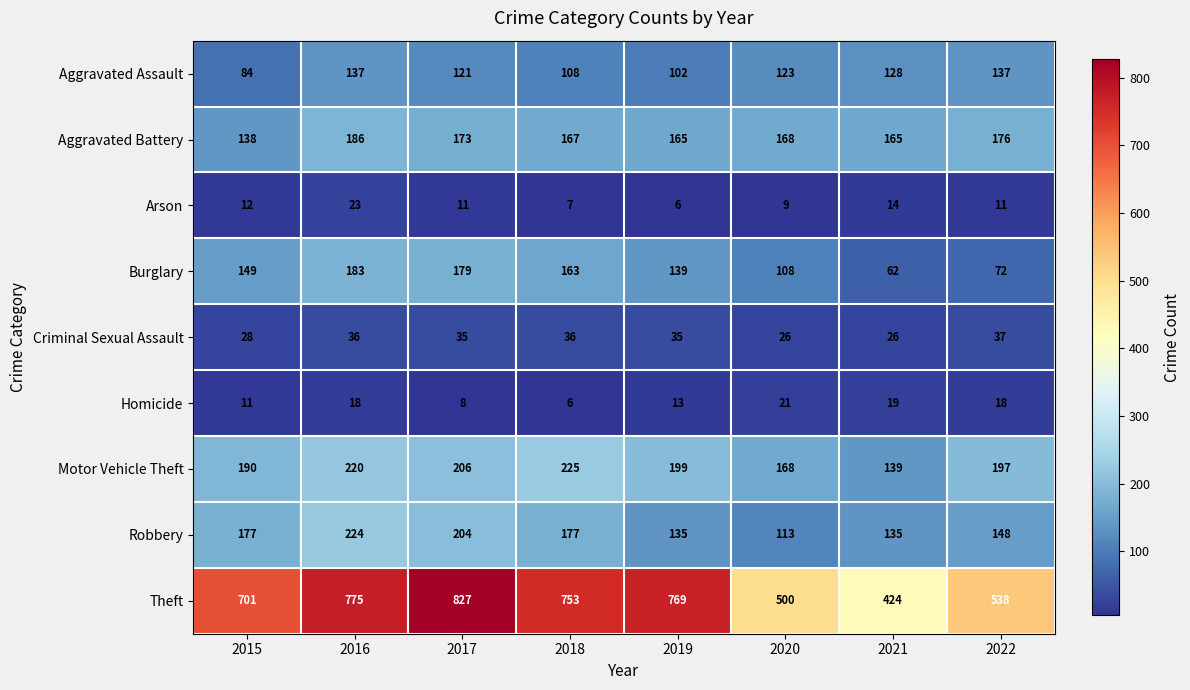

Between 2015 and 2017, which series saw the biggest shift?

Theft